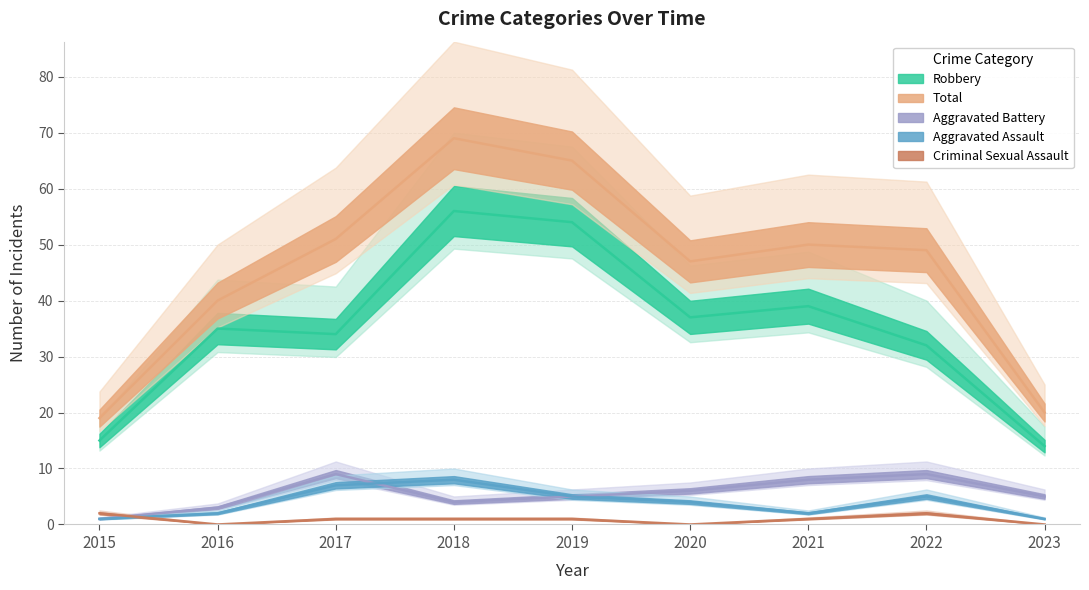

The Aggravated Battery series shows 6 at 2018. True or false?

False